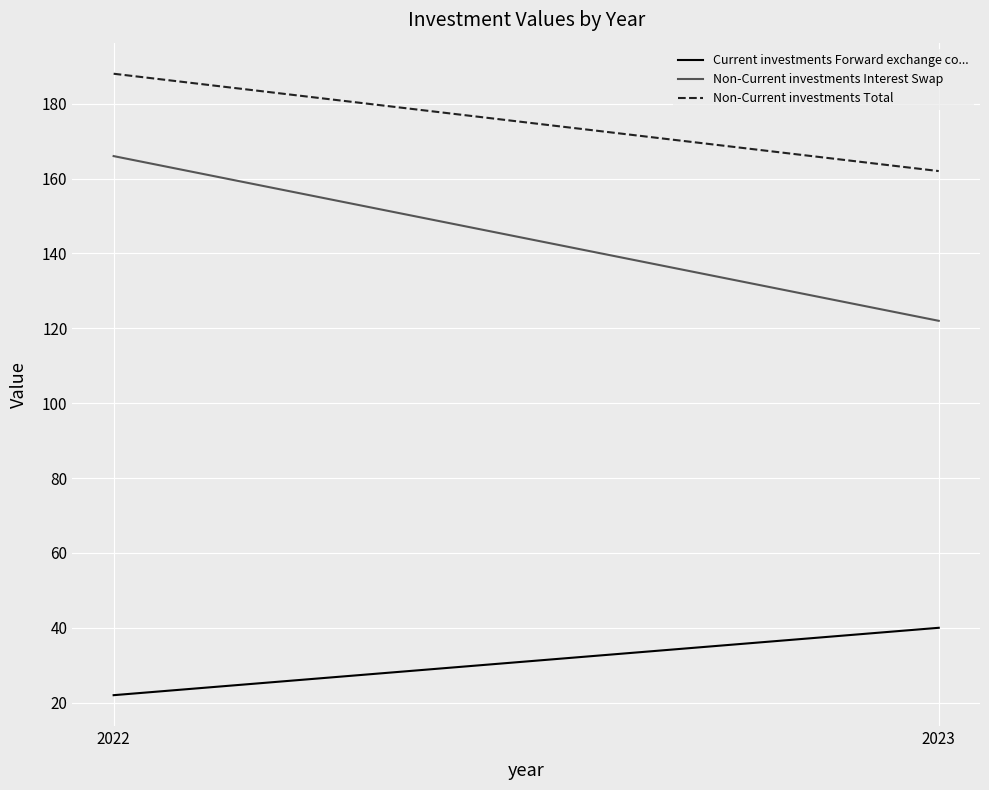

Which category has the highest value in the Non-Current investments Total series?

2022